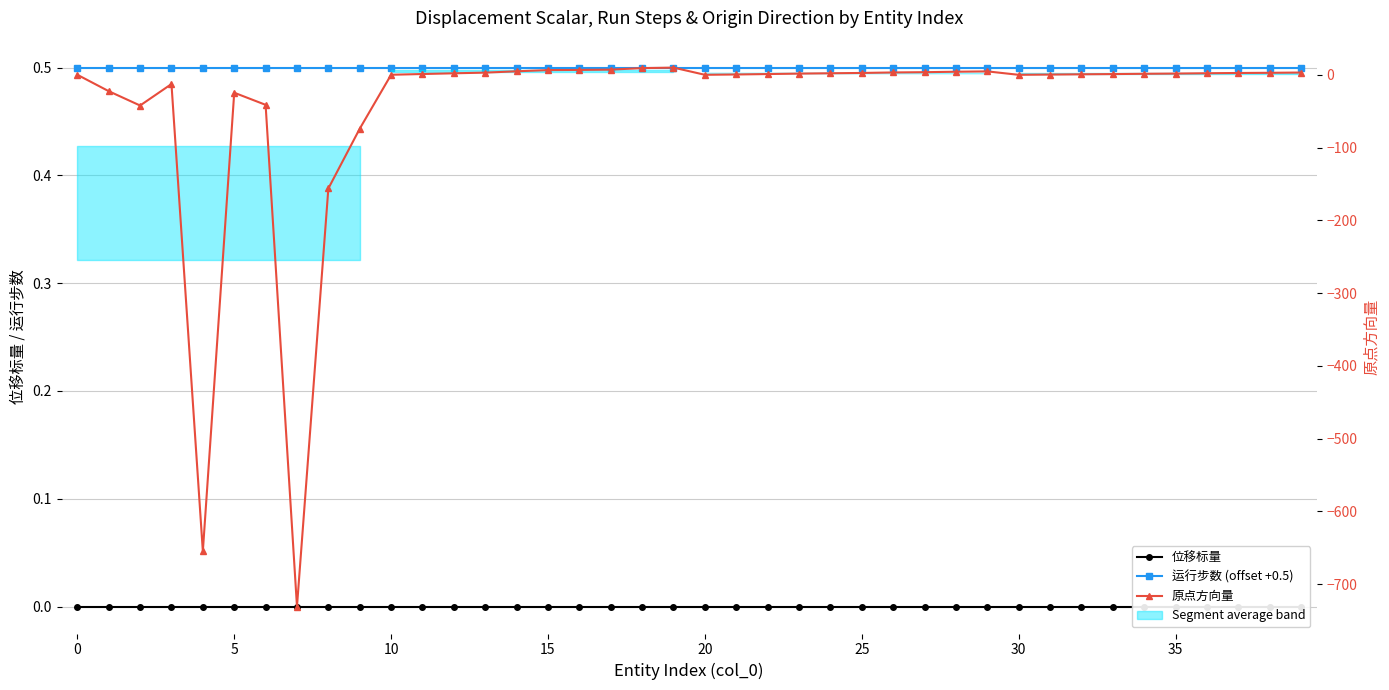

Which has a higher value, 5 or 20?

5